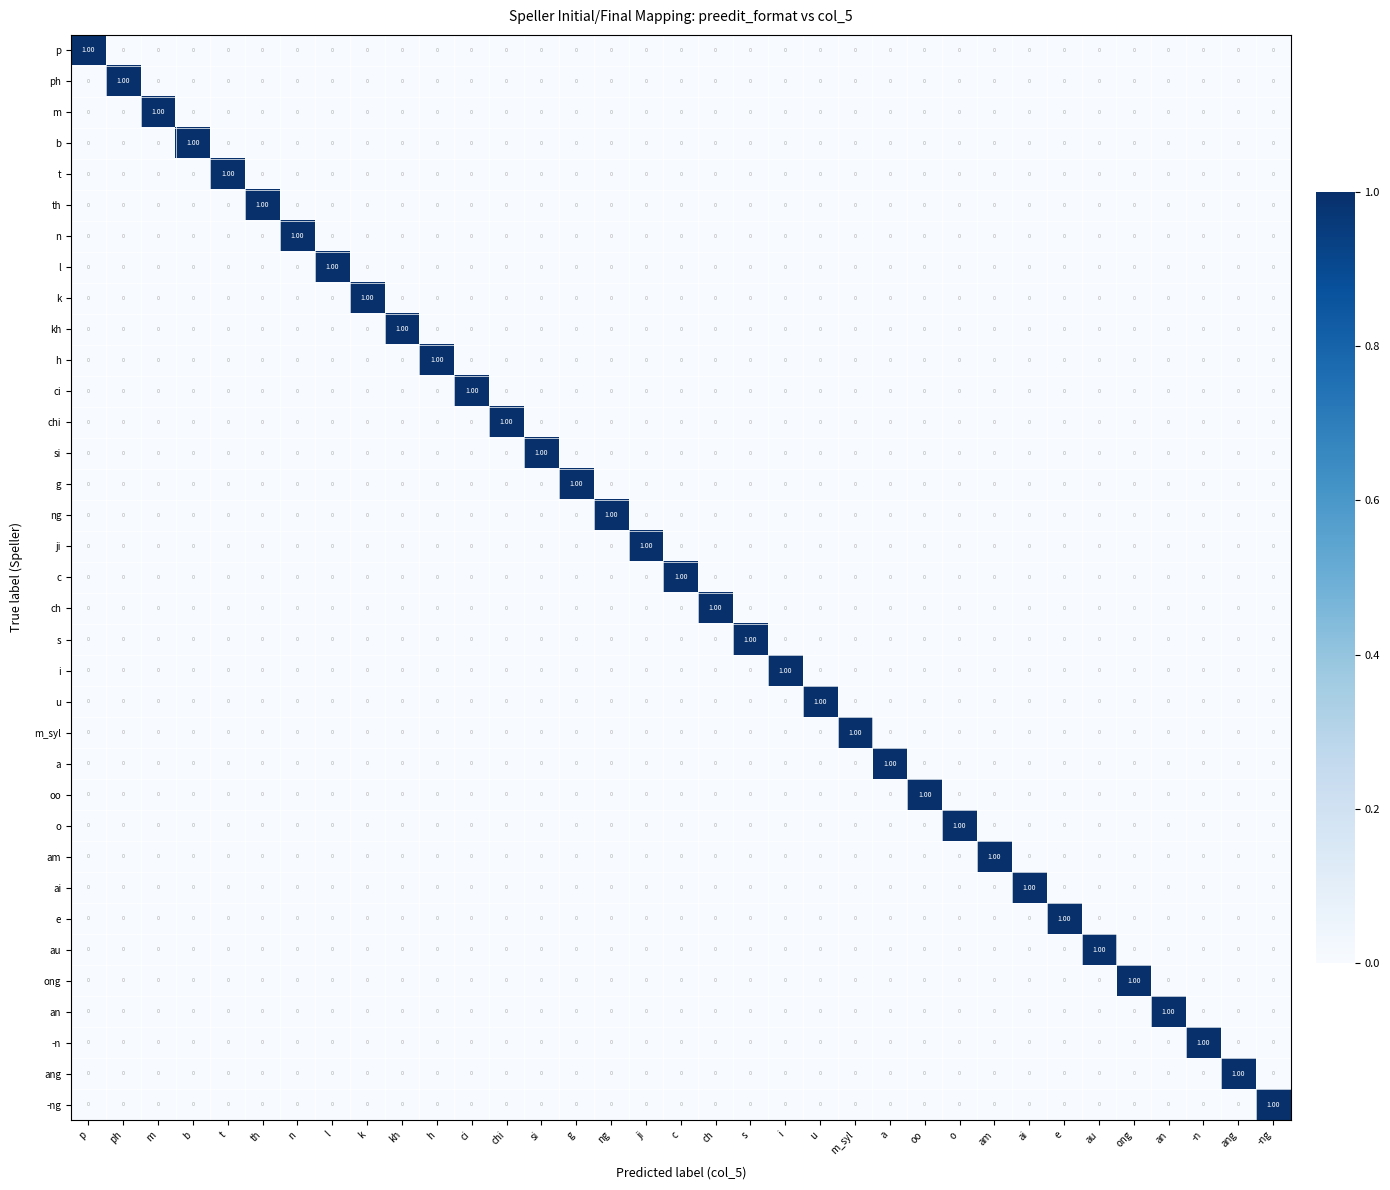

At which label does an reach its peak?

an